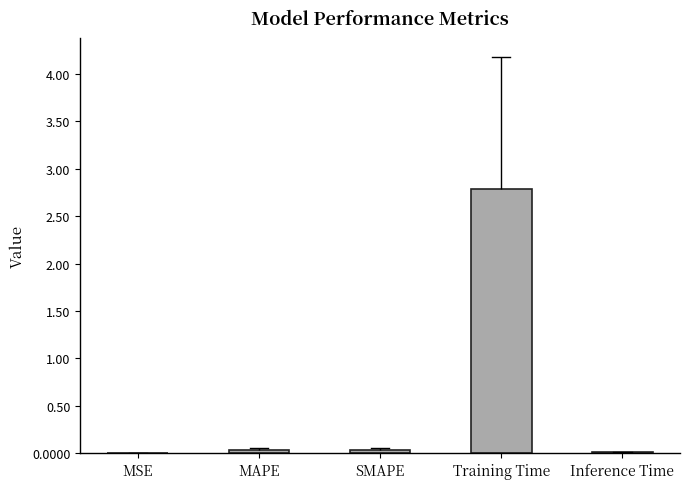

What is the difference between the values at Training Time and MSE?

2.8